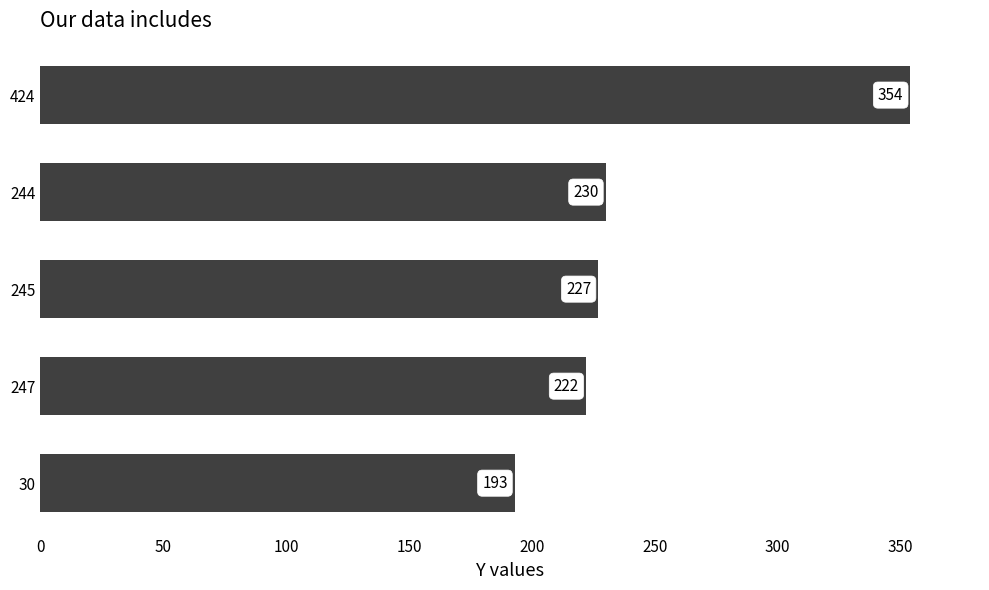

What is the smallest value displayed?

193